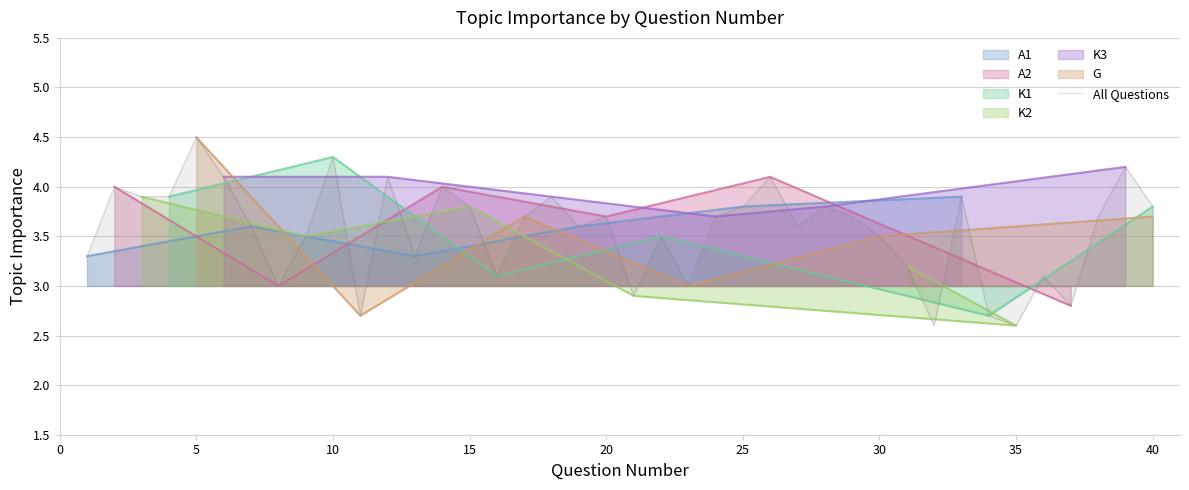

What is the highest value of the All Questions series?

4.5